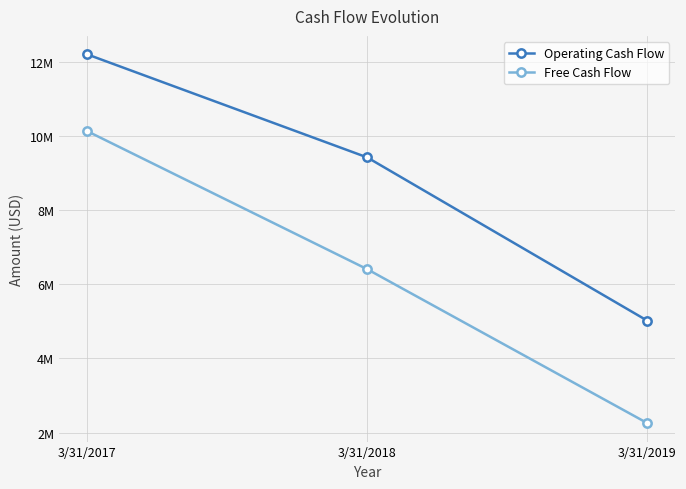

Is the value of Operating Cash Flow at 3/31/2019 greater than the value of Free Cash Flow at 3/31/2019?

Yes